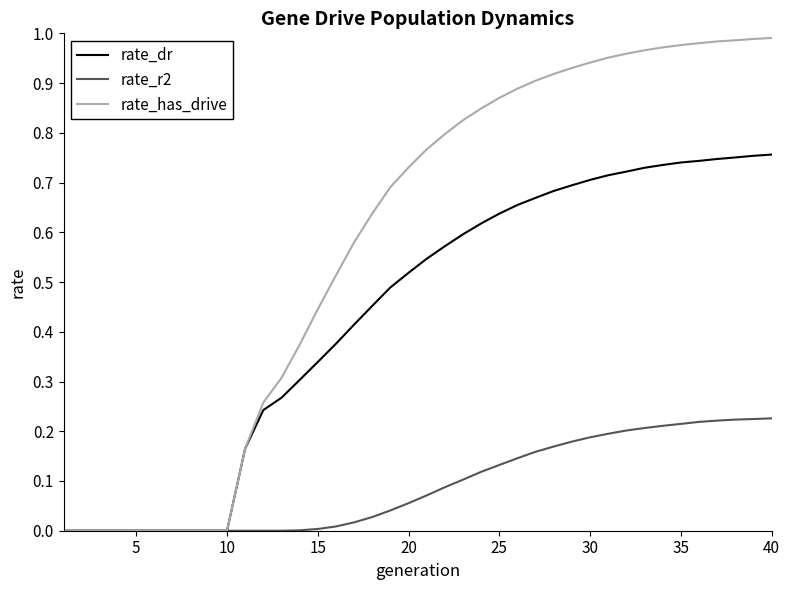

What is the sum of all rate_r2 values?

3.6